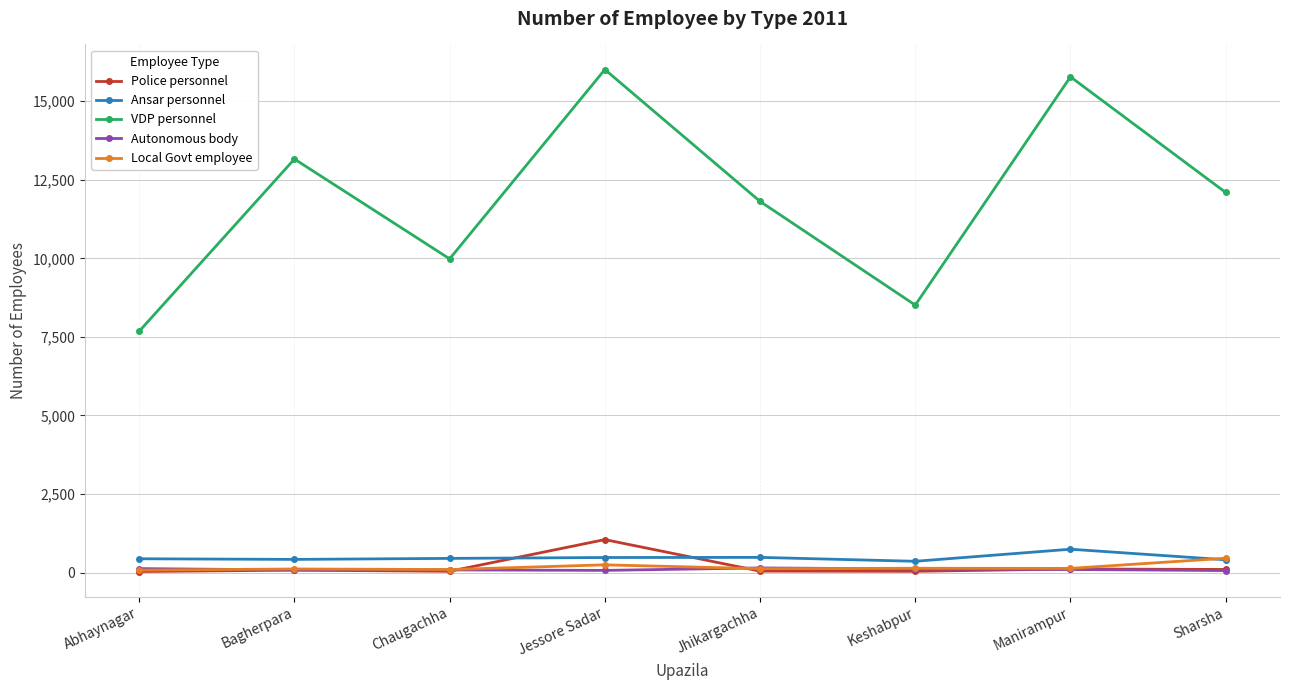

What is the label of the 5th point from the left?

Jhikargachha